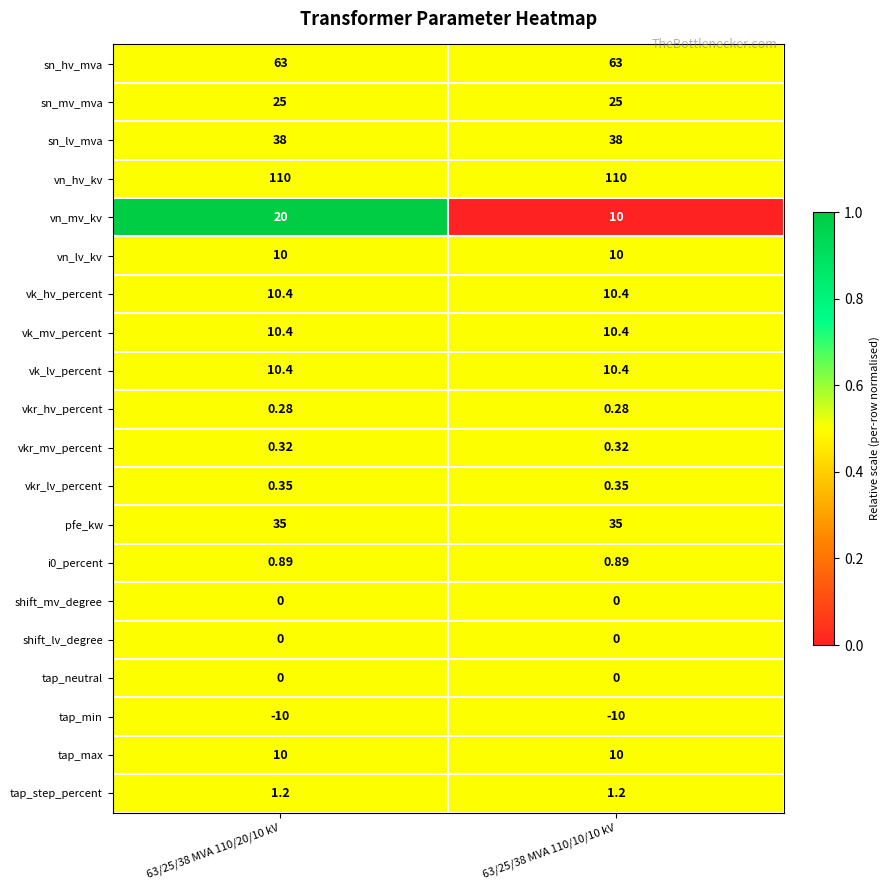

Which series has the largest total across all categories?

vn_hv_kv